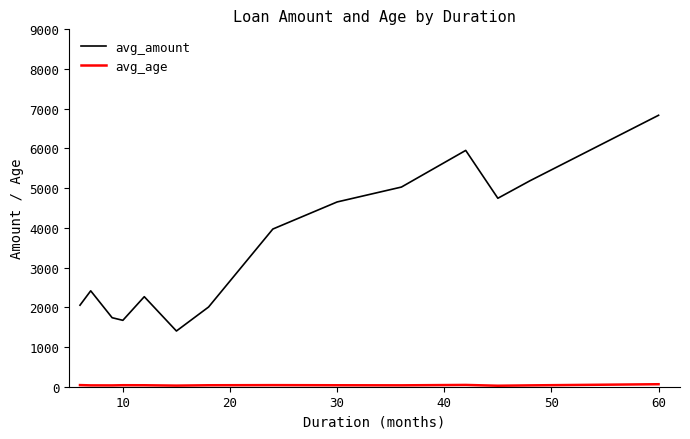

Which series has the widest spread of values?

avg_amount